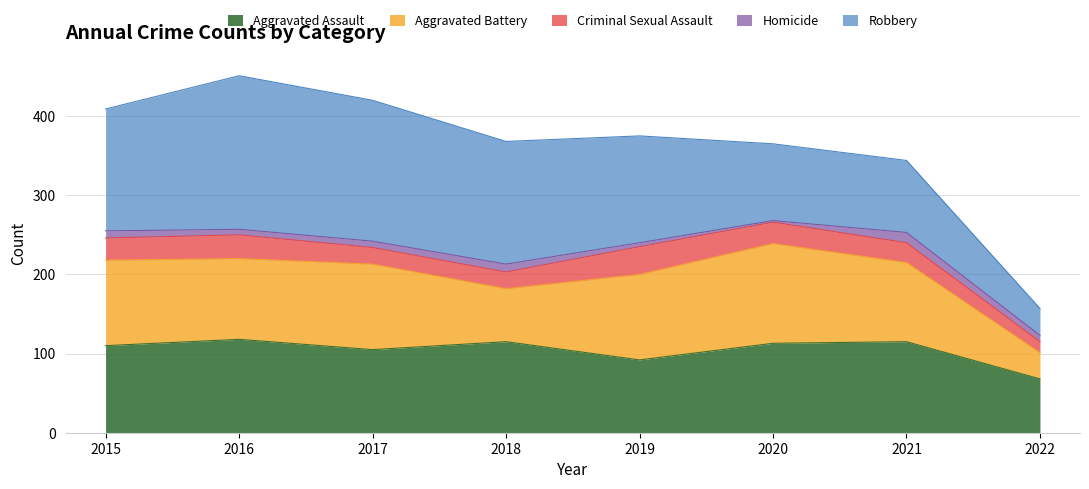

Reading left to right, list all the values displayed in this chart.

Aggravated Assault: 110	118	105	115	92	113	115	68
Aggravated Battery: 108	102	108	67	108	126	100	33
Criminal Sexual Assault: 28	30	21	21	35	27	25	14
Homicide: 9	7	8	10	5	2	13	8
Robbery: 154	194	178	155	135	97	91	34